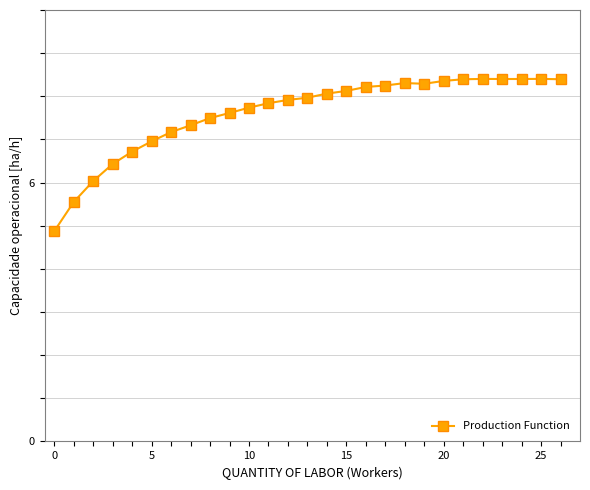

What is the difference between the maximum and minimum values?

3.5